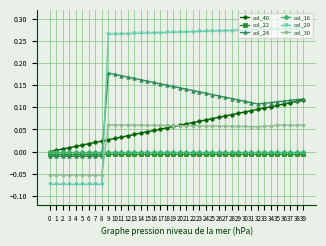

Which series has the largest total across all categories?

col_29